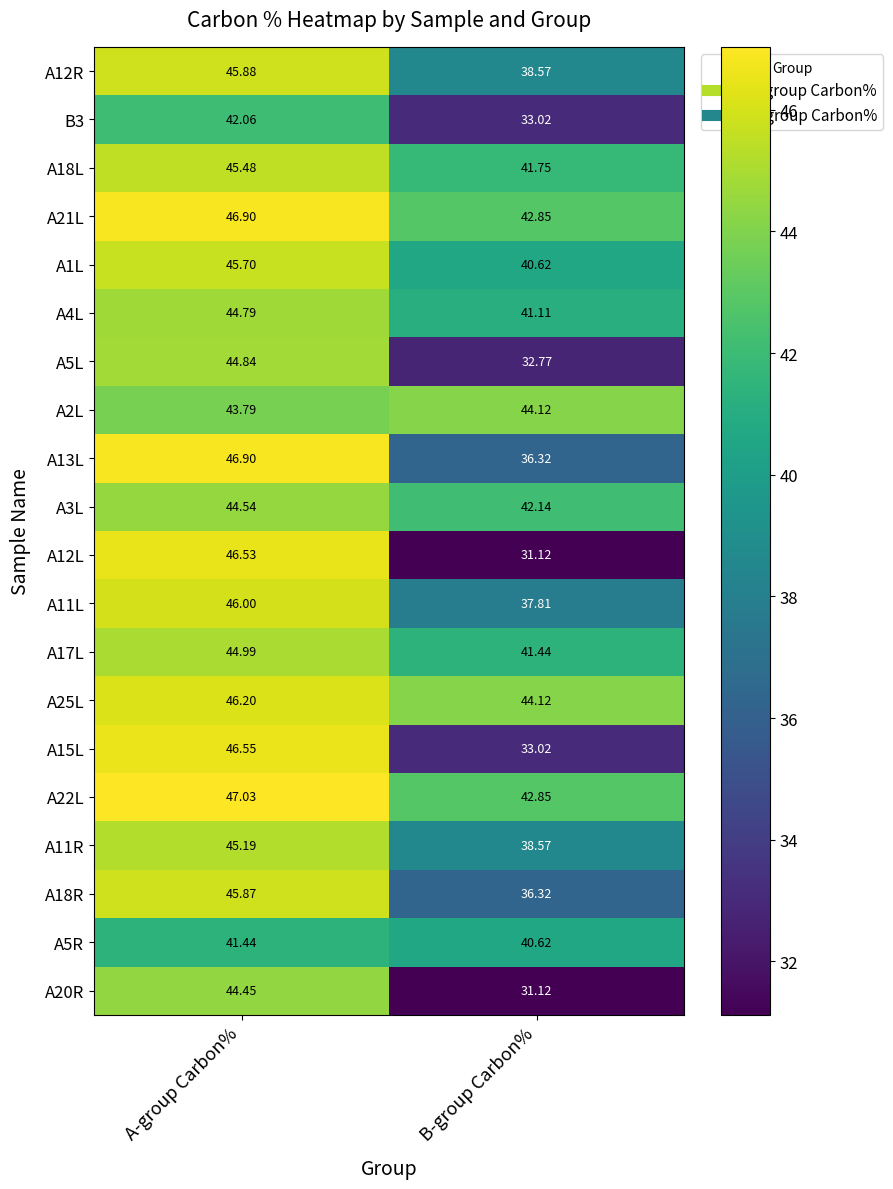

At which category is the sum across all series the highest?

A-group Carbon%